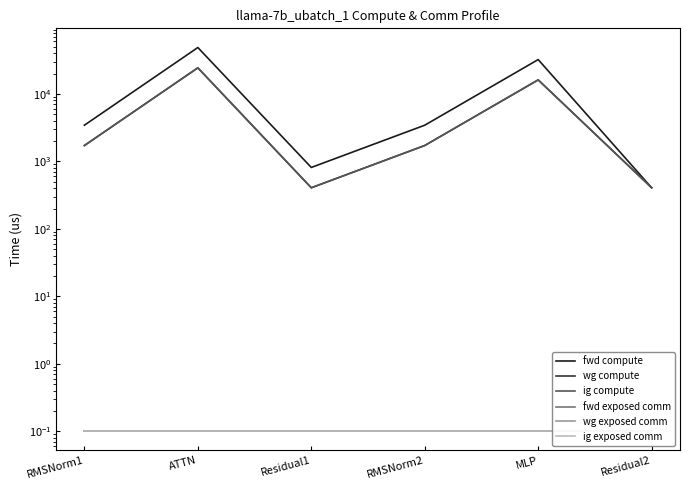

Between RMSNorm2 and Residual2, which is larger?

RMSNorm2